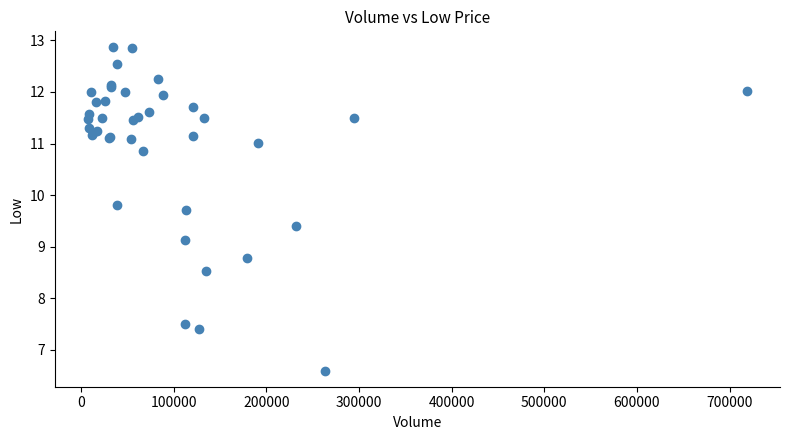

What Y value in the scatter plot is closest to 9?

9.1